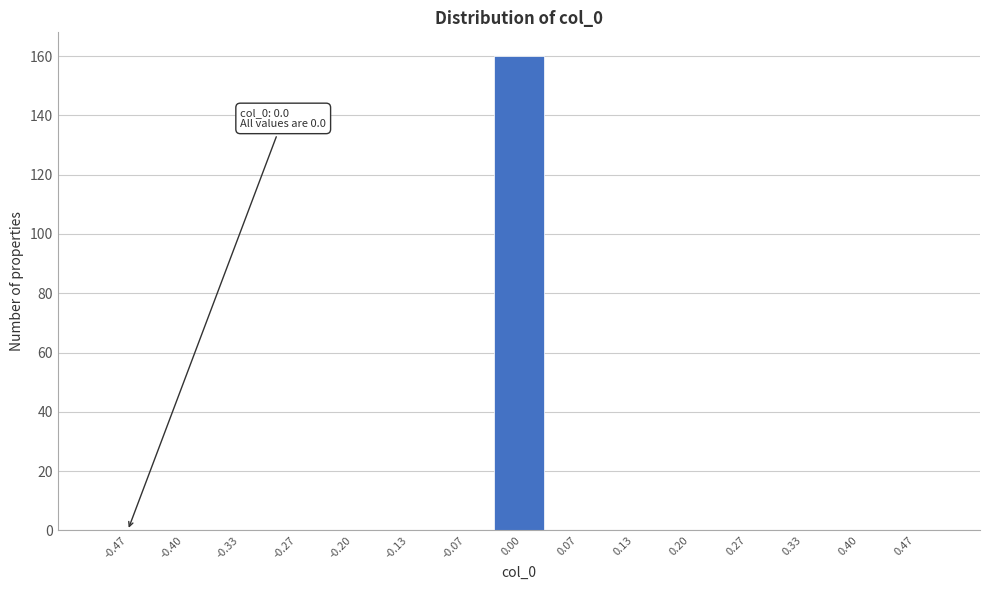

Over which range of the x-axis is the bar tallest?

-0.03 to 0.03